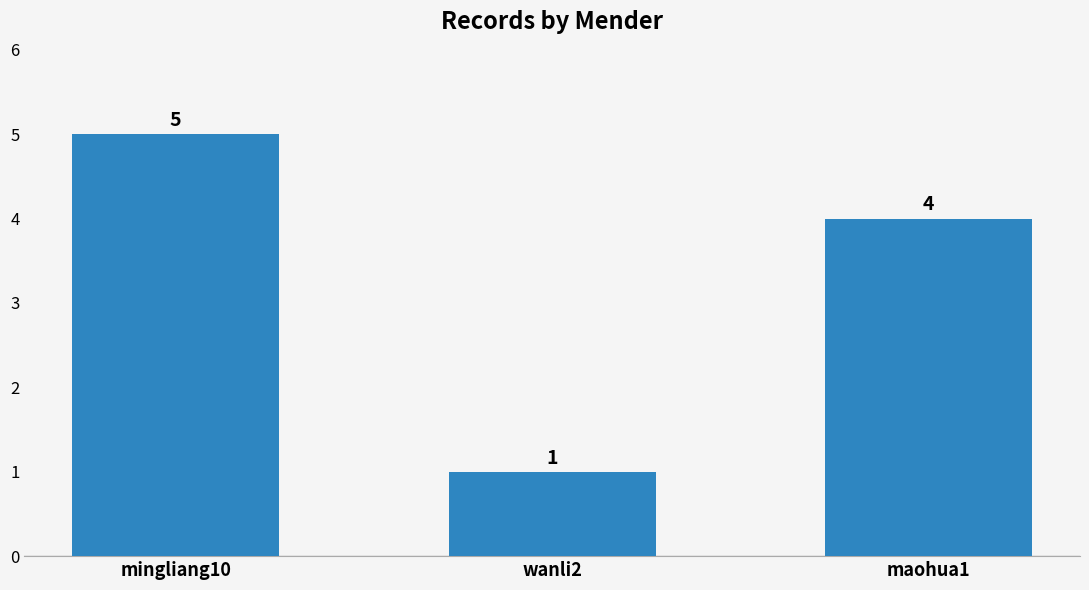

True or false: the data shows 2 at wanli2.

False